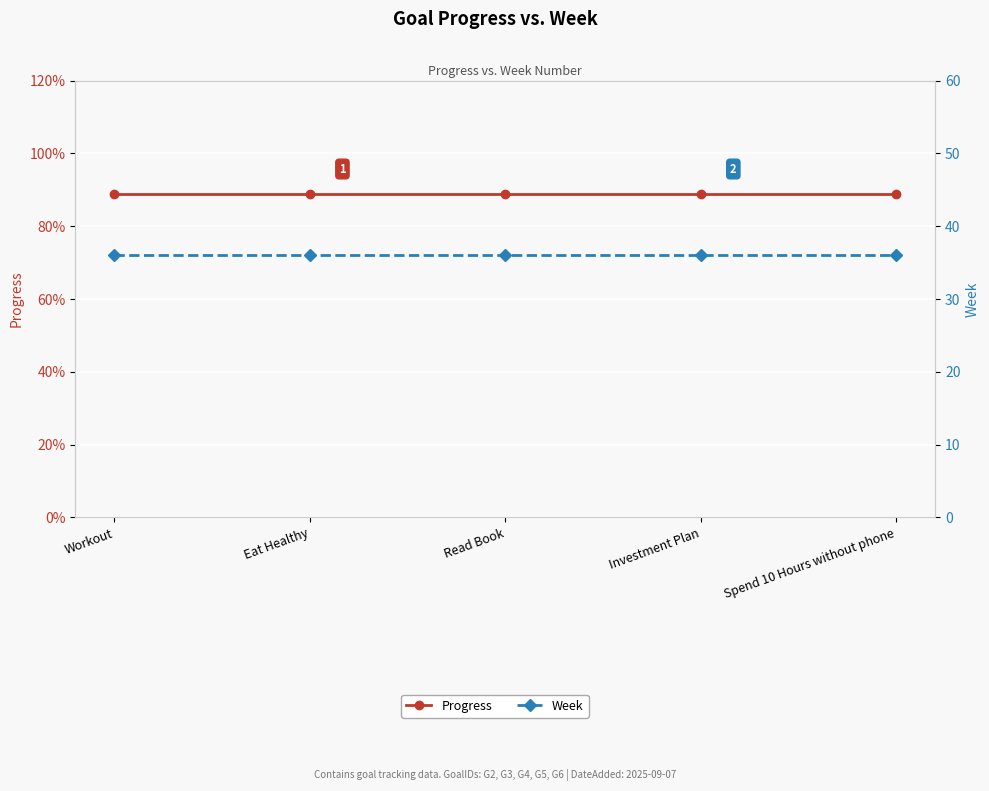

Is it true that Week equals 23.8 at Read Book?

False